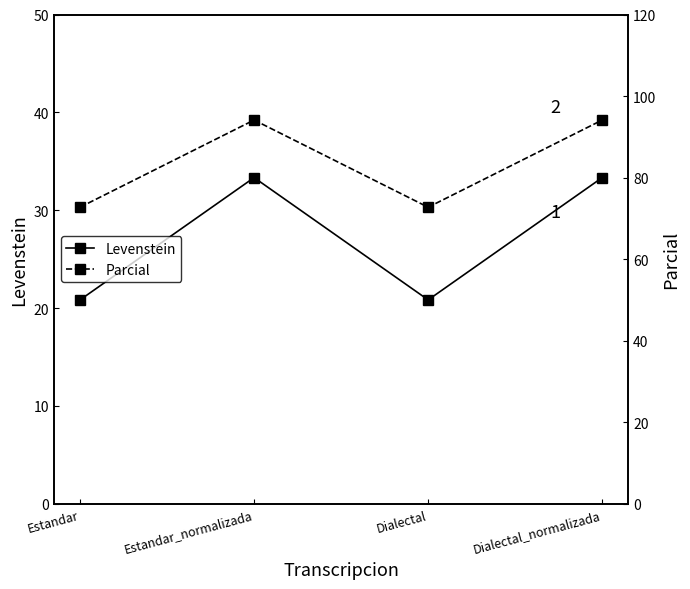

True or false: Parcial has a value of 72.7 at Estandar.

True